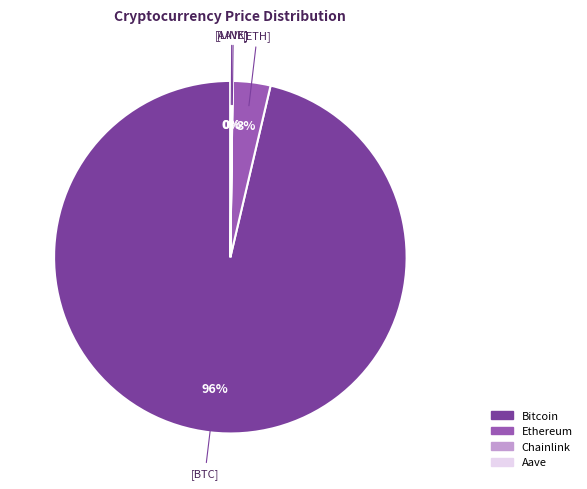

Which has a higher value, Bitcoin or Ethereum?

Bitcoin